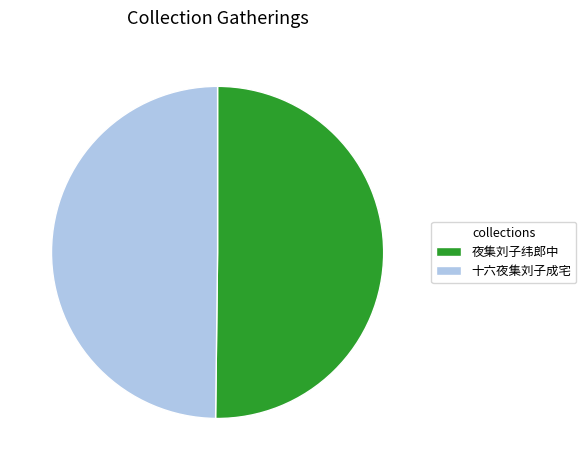

True or false: 十六夜集刘子成宅 accounts for 50% of the total.

True